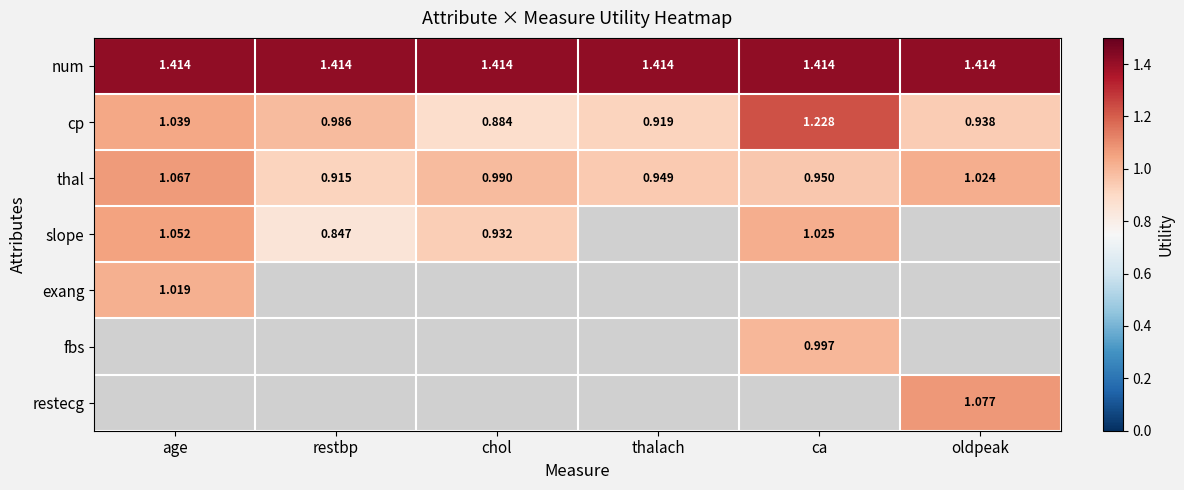

Which category has the lowest value in the cp series?

chol